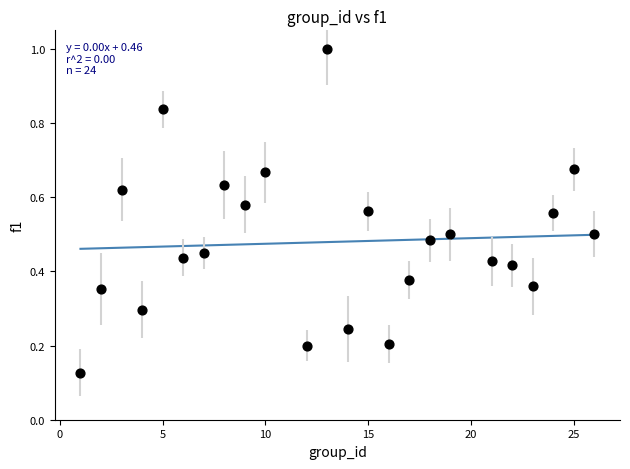

What is the range of Y values (max minus min)?

0.9